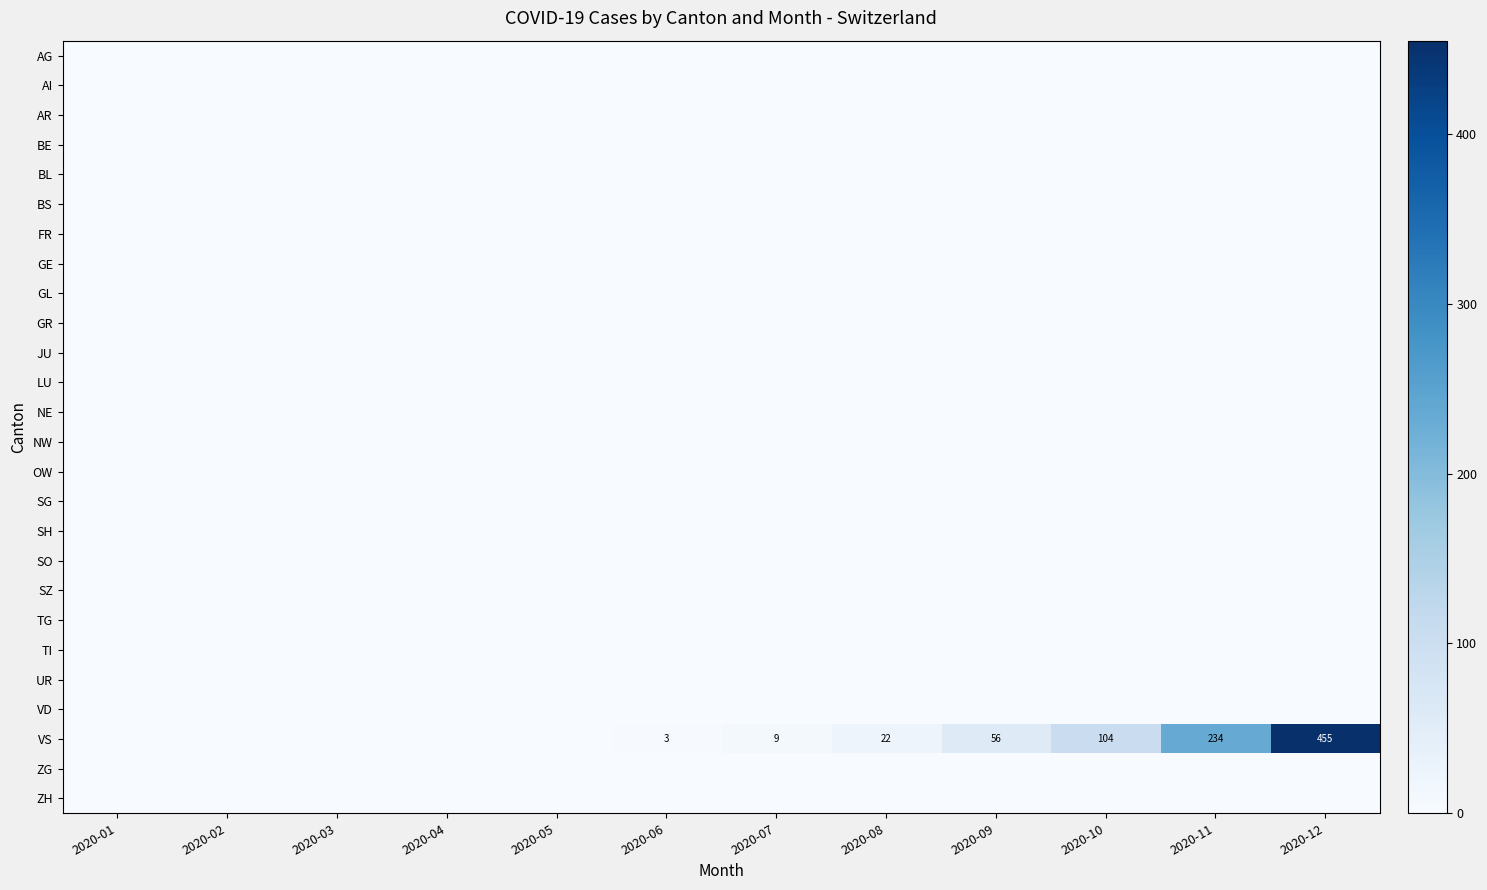

At how many categories does at least one series exceed 31?

4